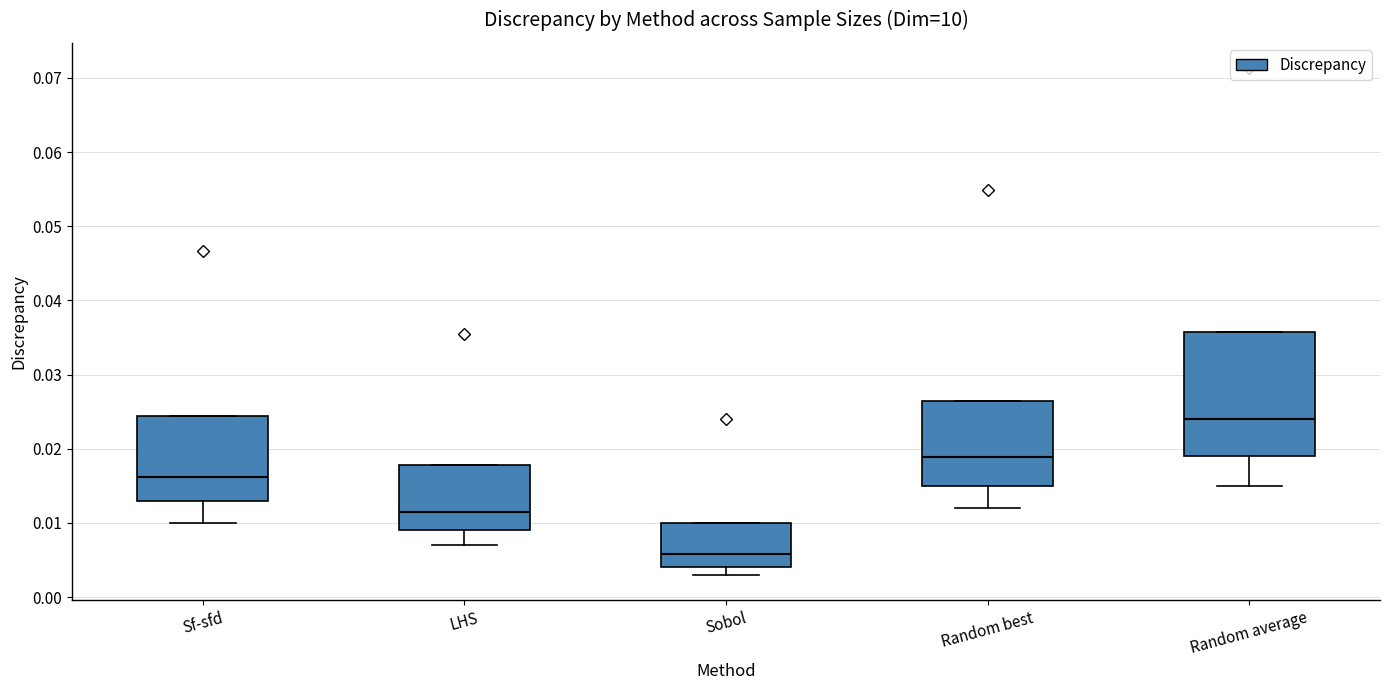

Comparing the boxes themselves (not the whiskers), which one is the tallest?

Random average